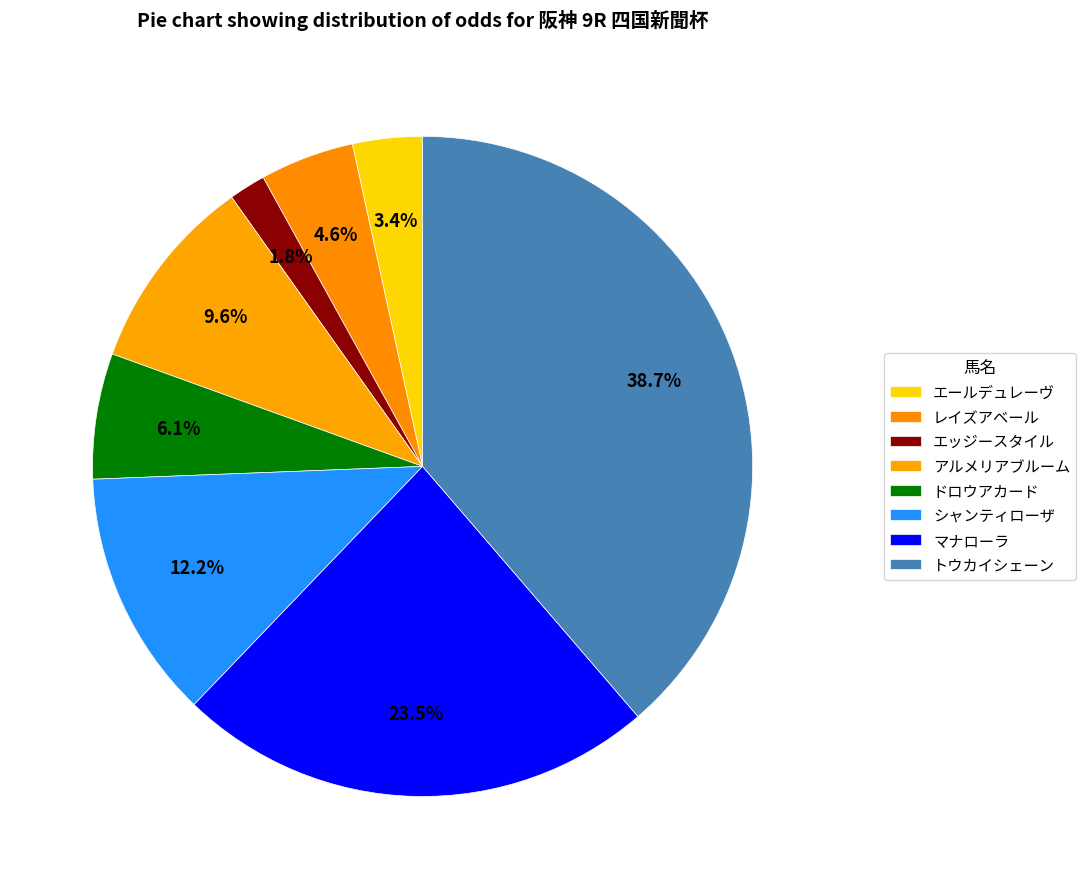

How many slices are in this pie chart?

8